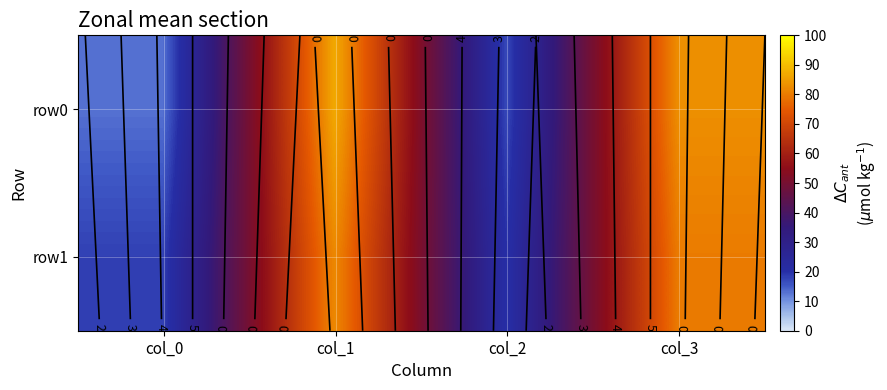

Which series has the widest spread of values?

row0